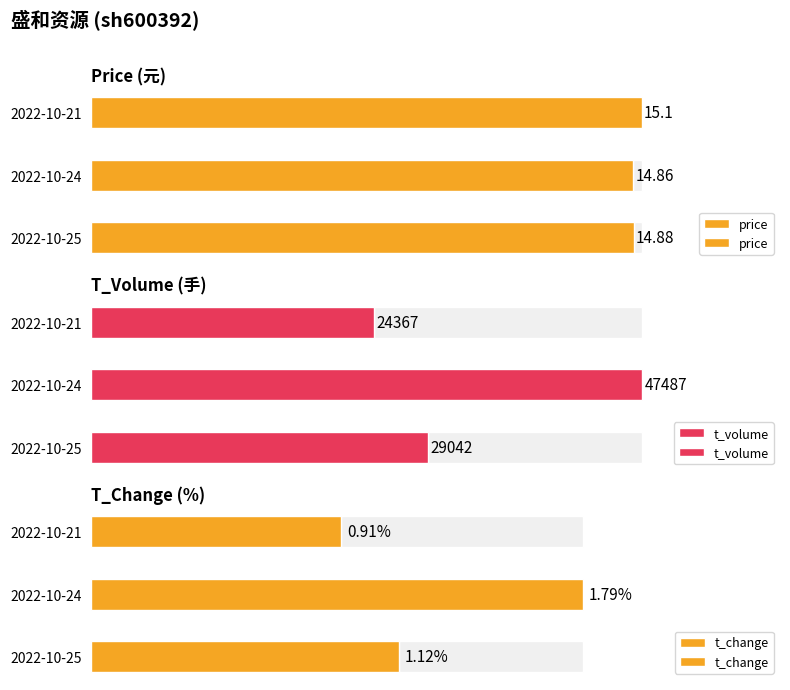

How many distinct data groups are displayed?

3